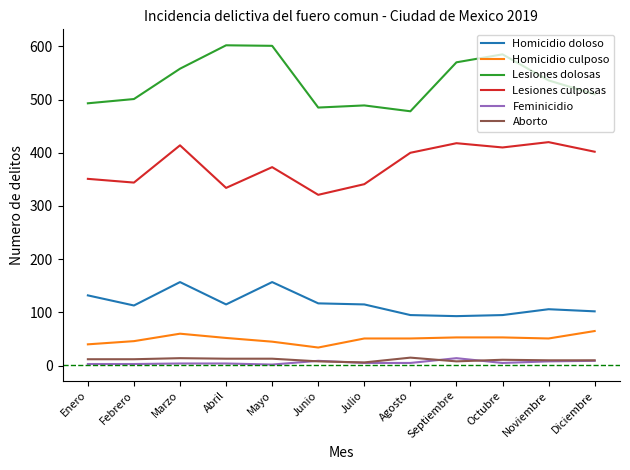

Does the chart display data point markers on the line(s)?

No